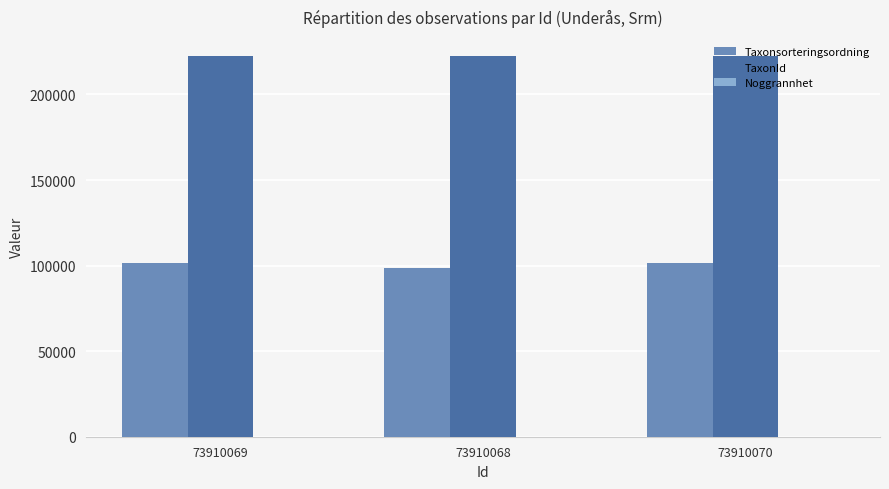

The Taxonsorteringsordning series shows 98520 at 73910068. True or false?

True